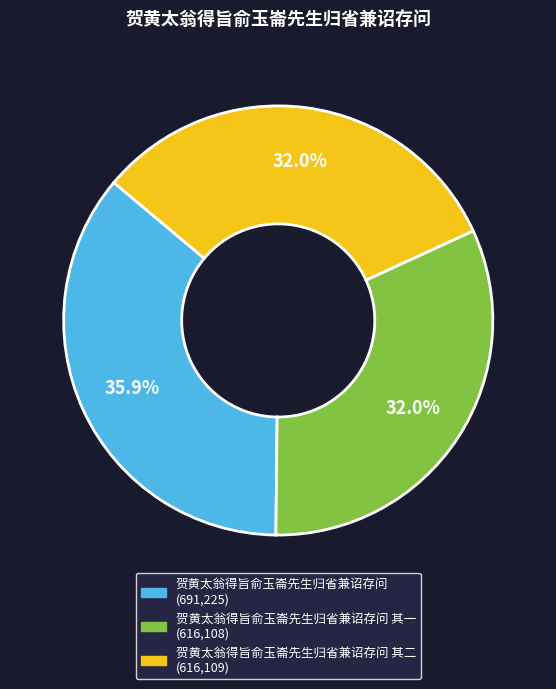

Is there any slice that represents more than half of the pie?

No